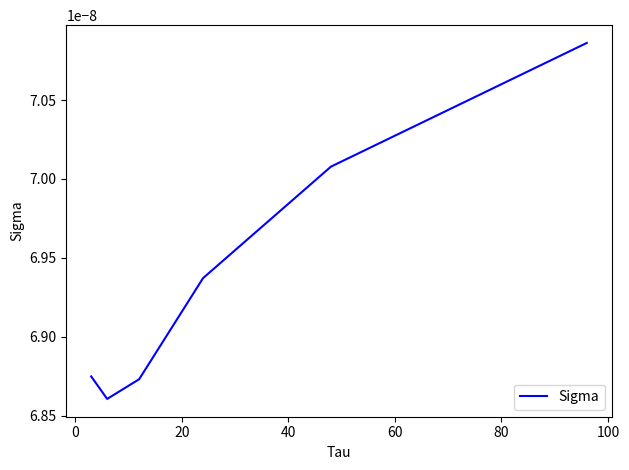

True or false: there are more than 0 points higher than both neighbors.

False